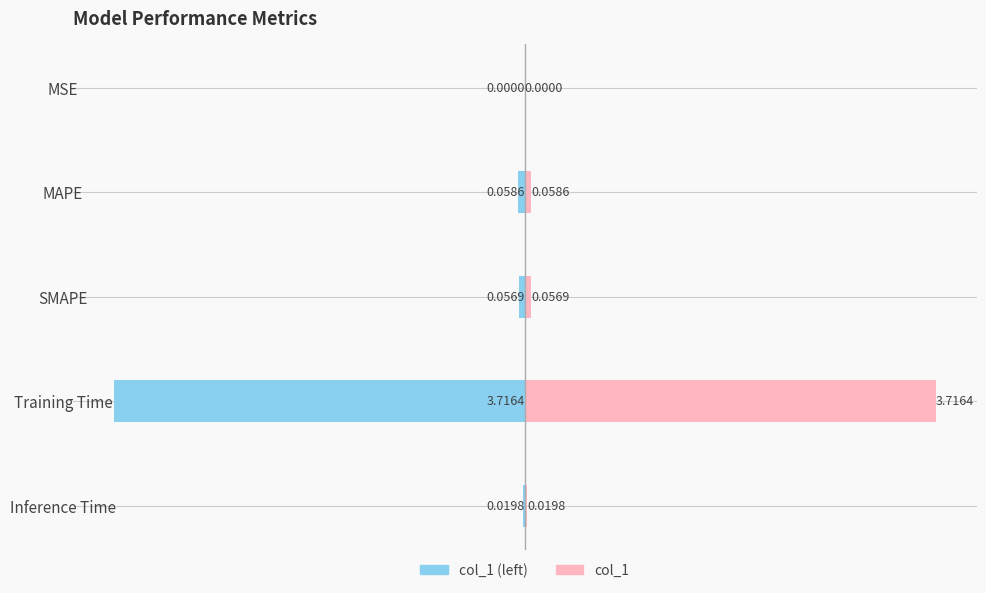

The col_1 series shows 0.0 at Inference Time. True or false?

True